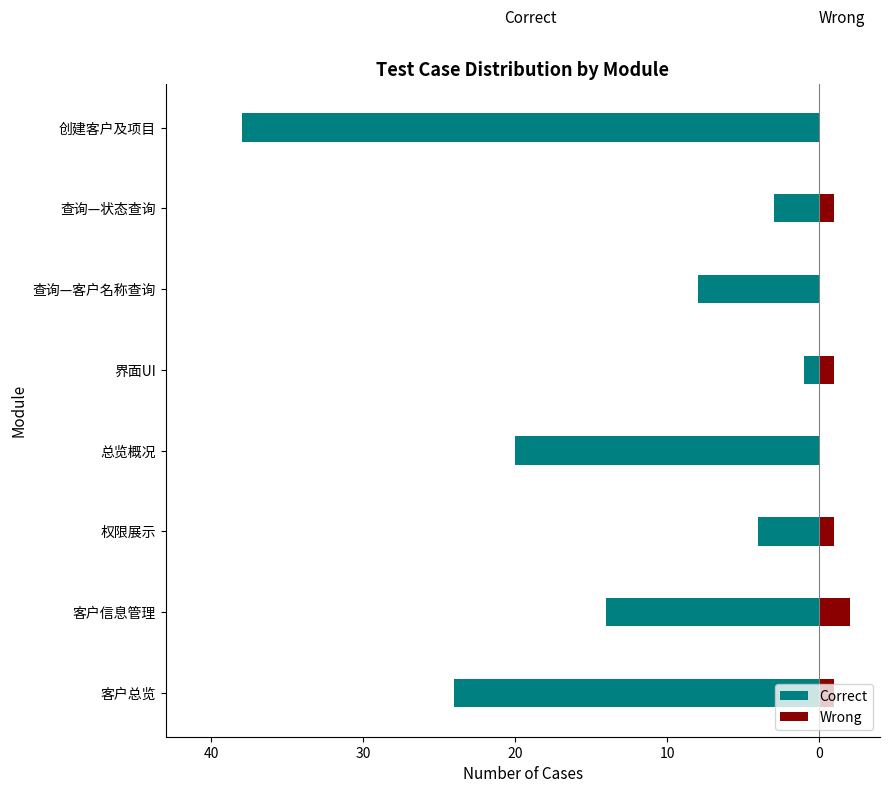

What are all the series names shown in the legend?

Correct, Wrong